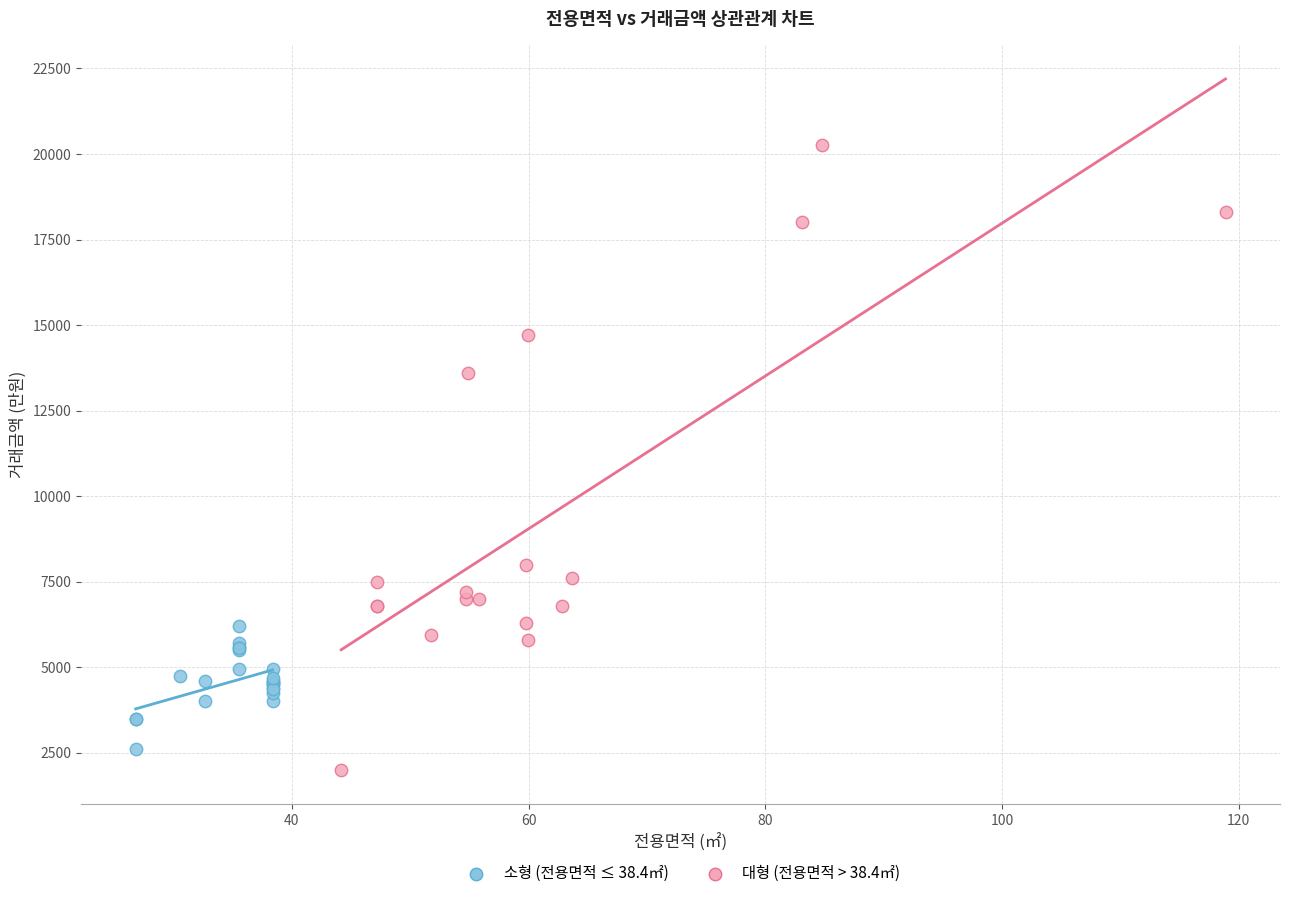

Which series has the widest spread of Y values?

대형 (전용면적 > 38.4㎡)